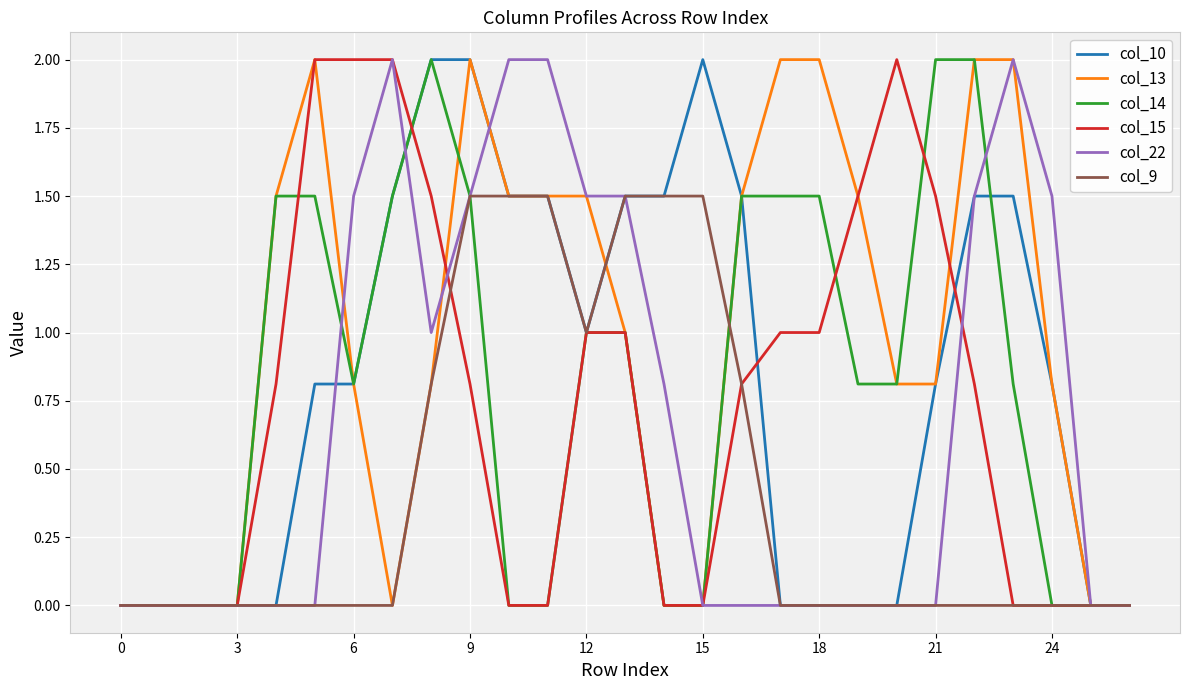

What is the maximum value for col_22?

2.0